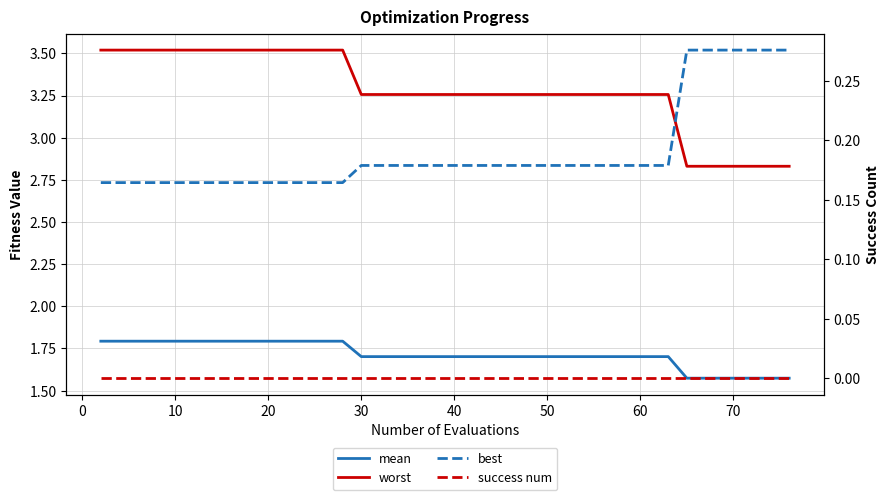

Between 10 and 40, which is larger?

10